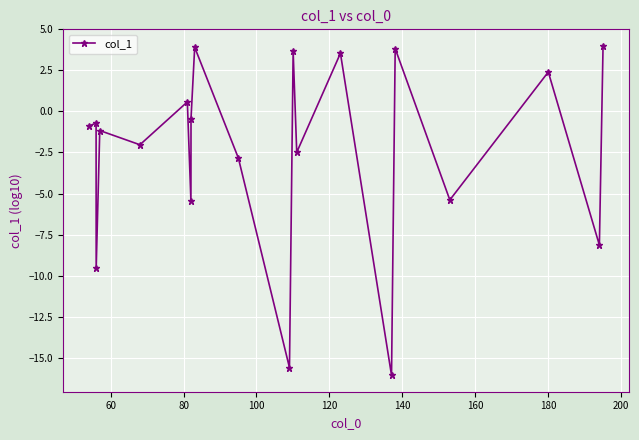

What is the difference between the maximum and minimum values?

20.1